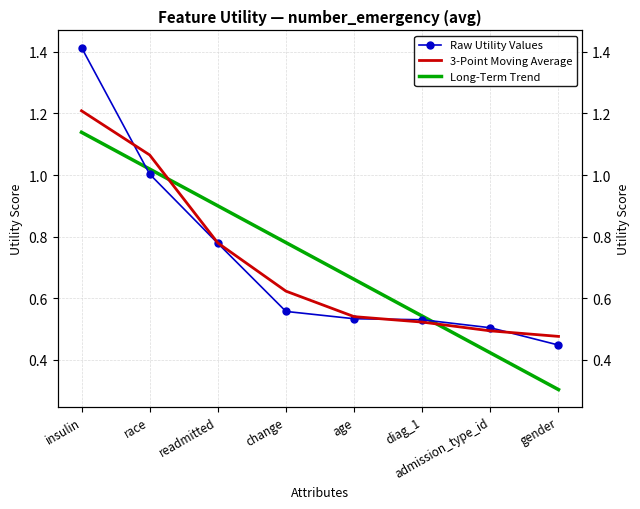

What is the approximate value at insulin?

1.4